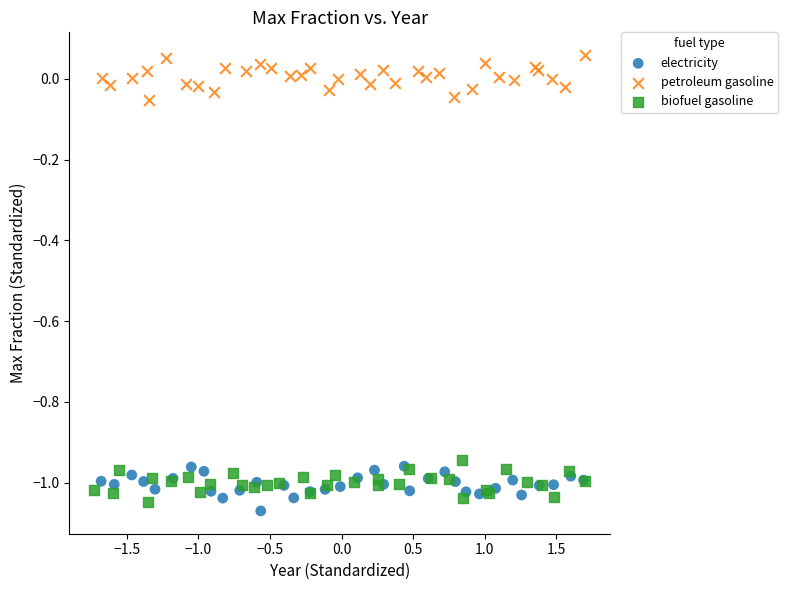

Which series contains the highest Y value?

petroleum gasoline